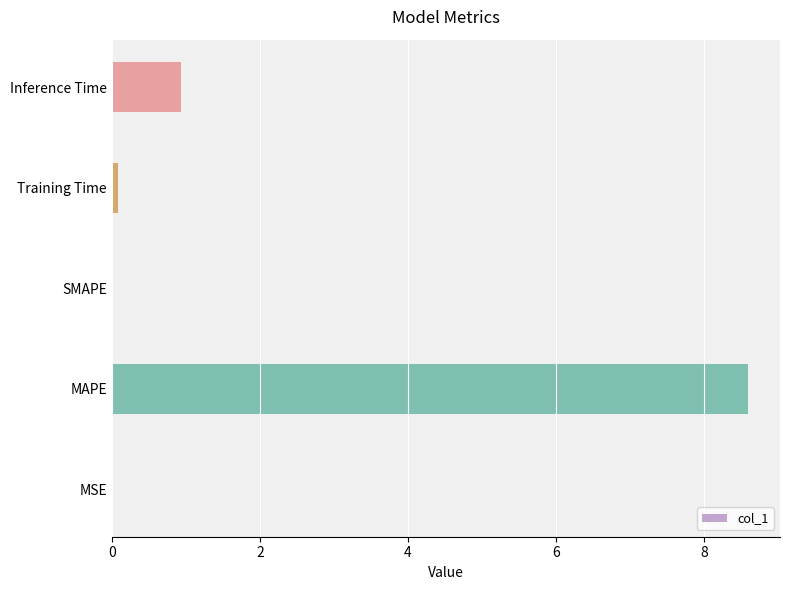

What is the greatest value displayed?

8.6